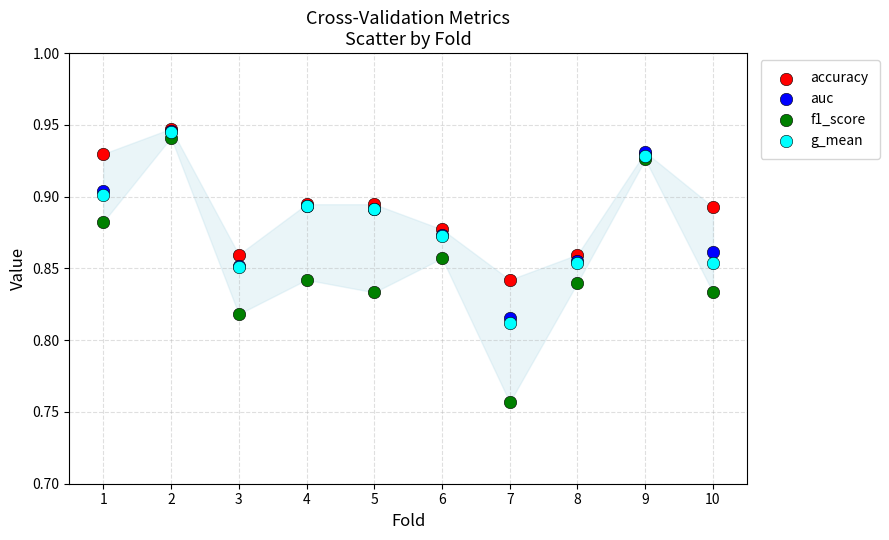

What are all the series names shown in the legend?

accuracy, auc, f1_score, g_mean